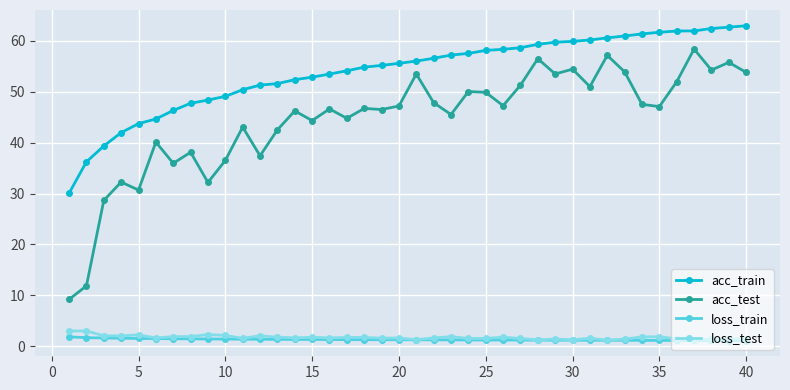

True or false: loss_test has more than 0 interior local peaks.

True